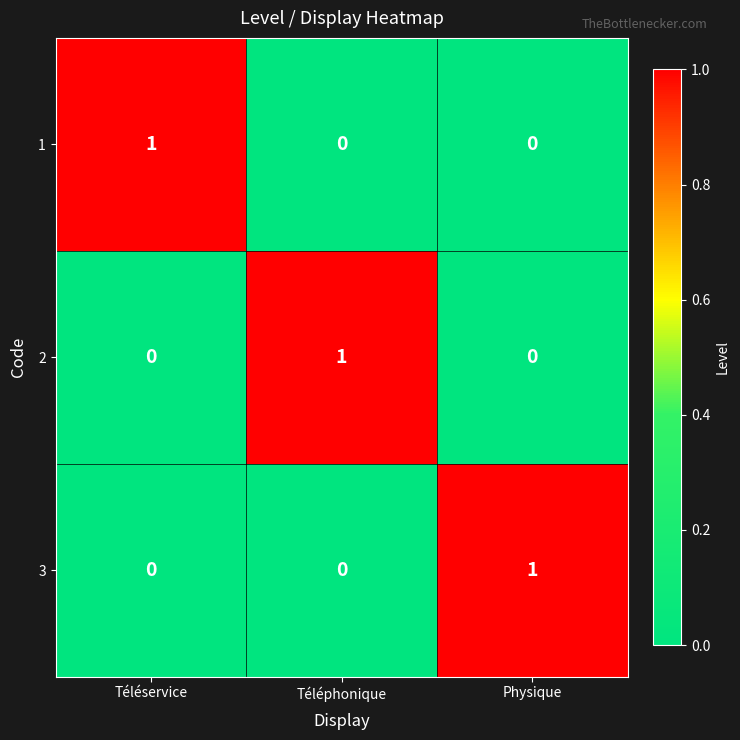

The value of 2 at Physique is 1. True or false?

False